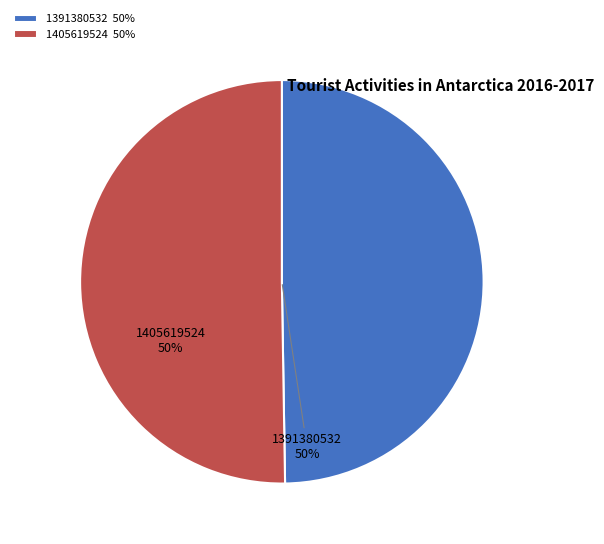

What is the smallest slice in the pie chart?

1391380532